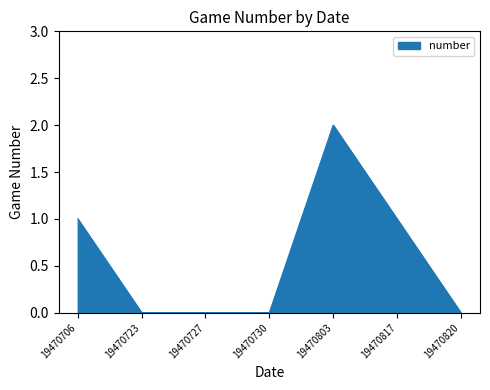

True or false: there are more than 0 points higher than both neighbors.

True